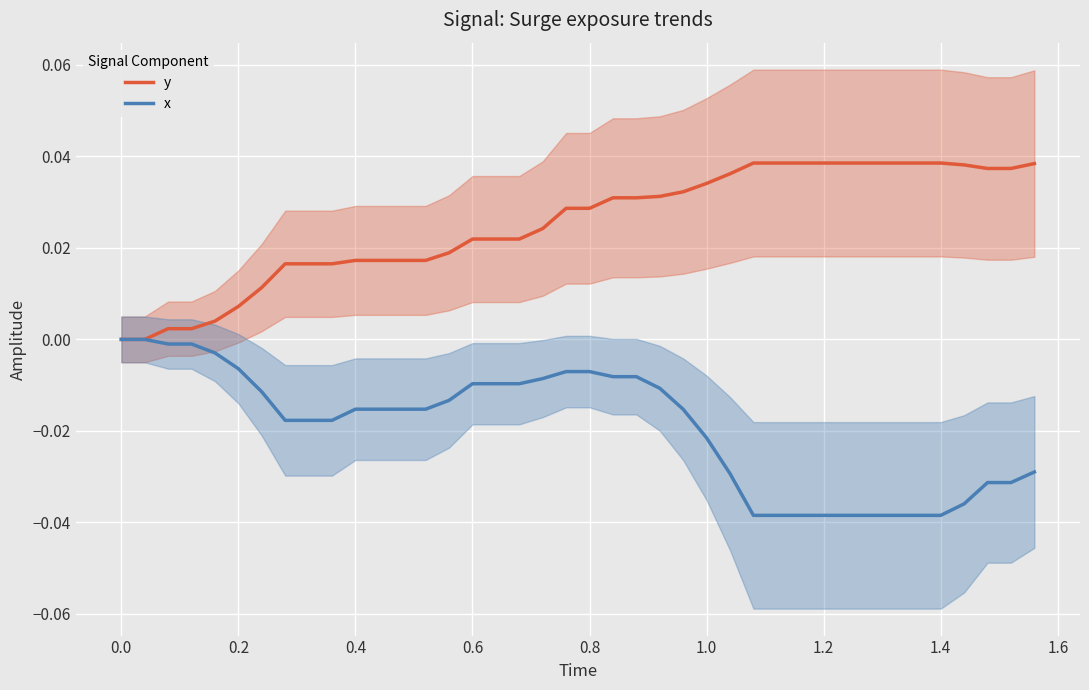

True or false: x has more than 0 interior local peaks.

False